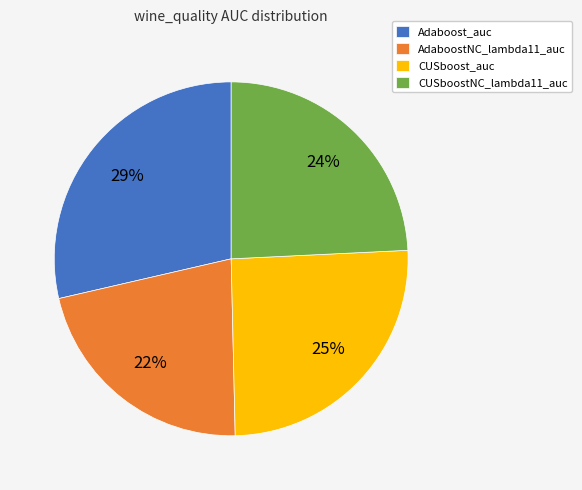

Is there any slice that represents more than half of the pie?

No